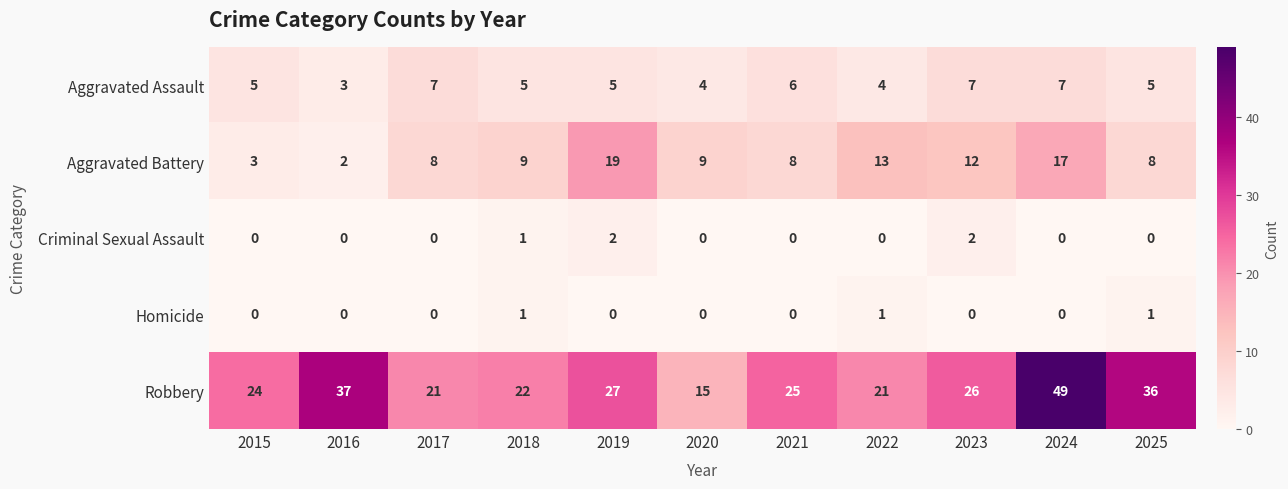

How many series are shown in this chart?

5